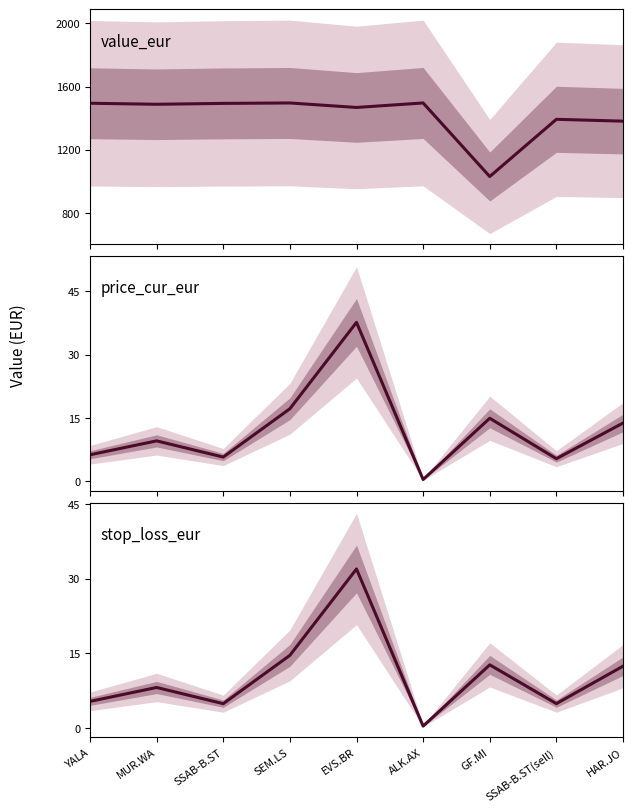

How many series are shown in this chart?

3